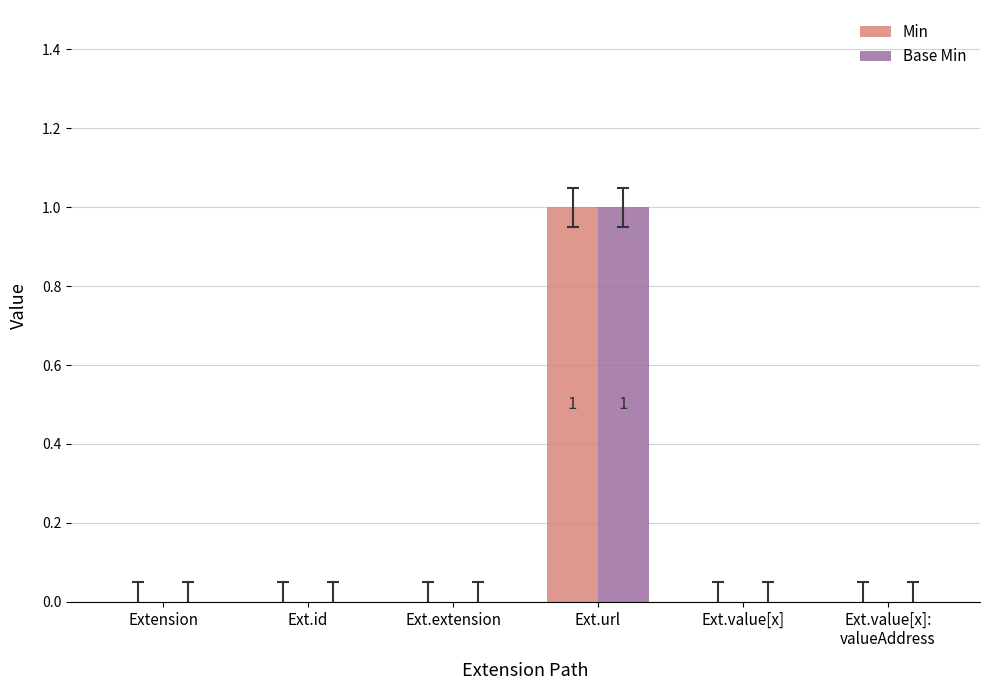

Are the bars grouped side by side (vs. stacked)?

Yes